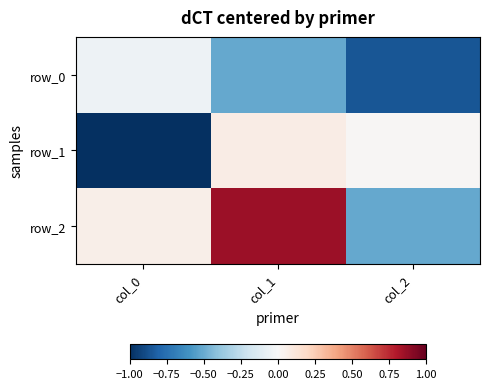

Is it true that row_1 equals 0.0 at col_1?

False